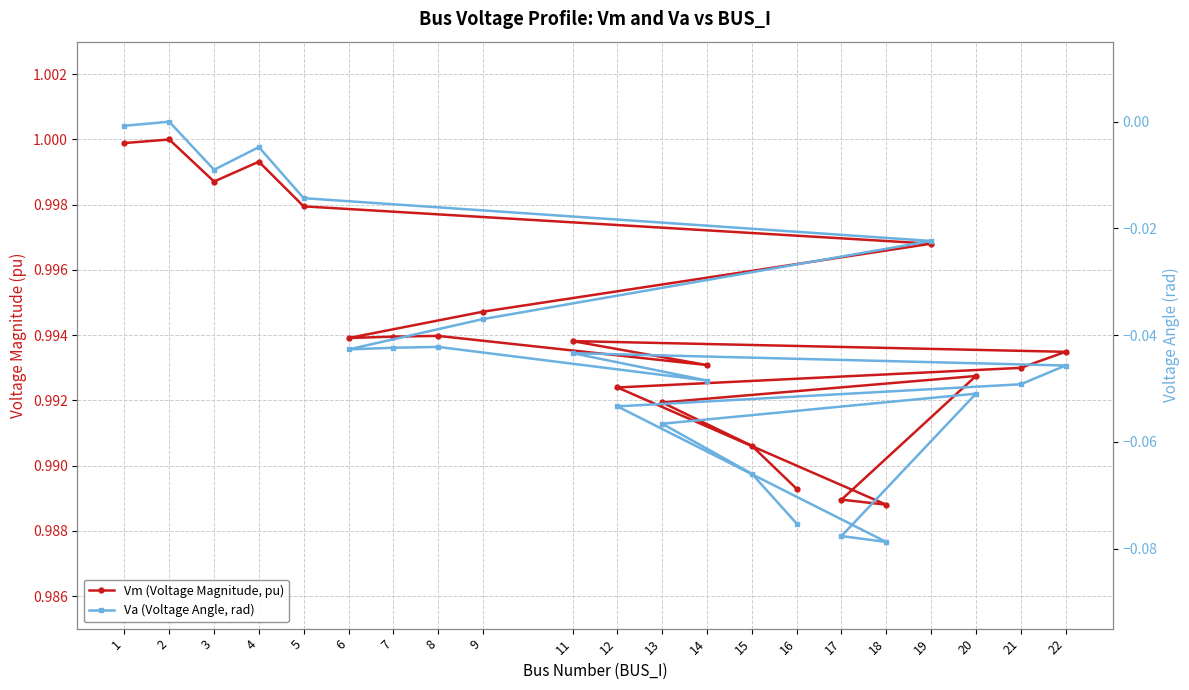

In Vm (Voltage Magnitude, pu), how many points are higher than both neighbors (excluding endpoints)?

5